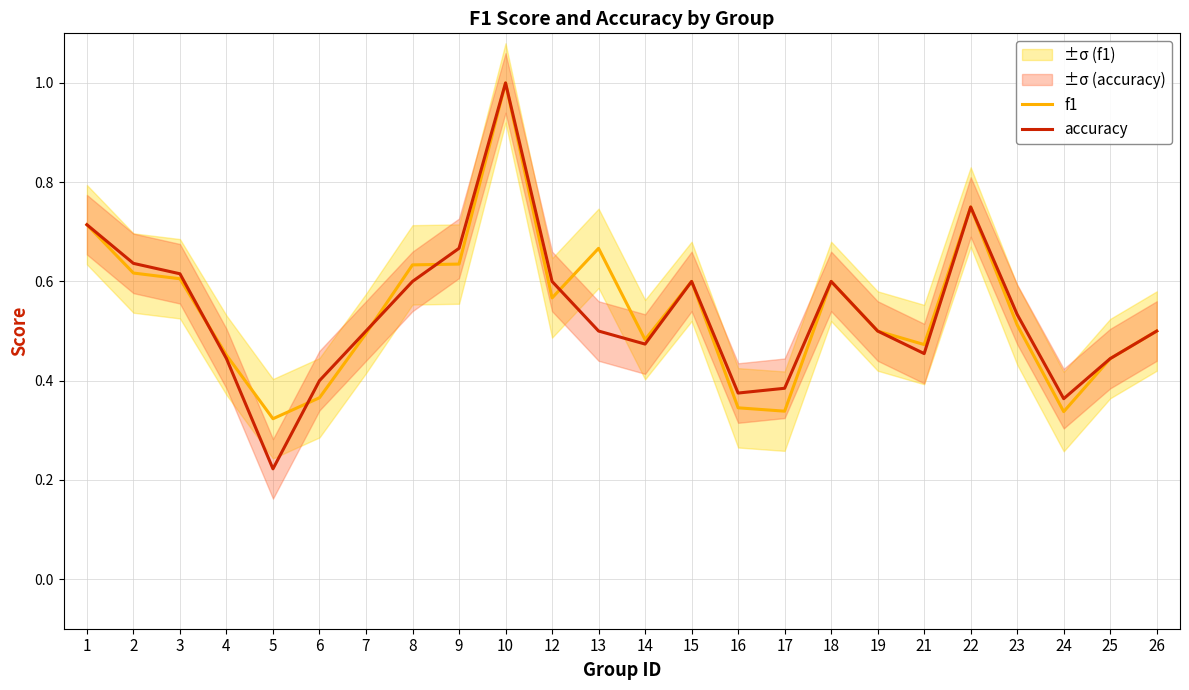

Is this an area chart (filled region under the line)?

No